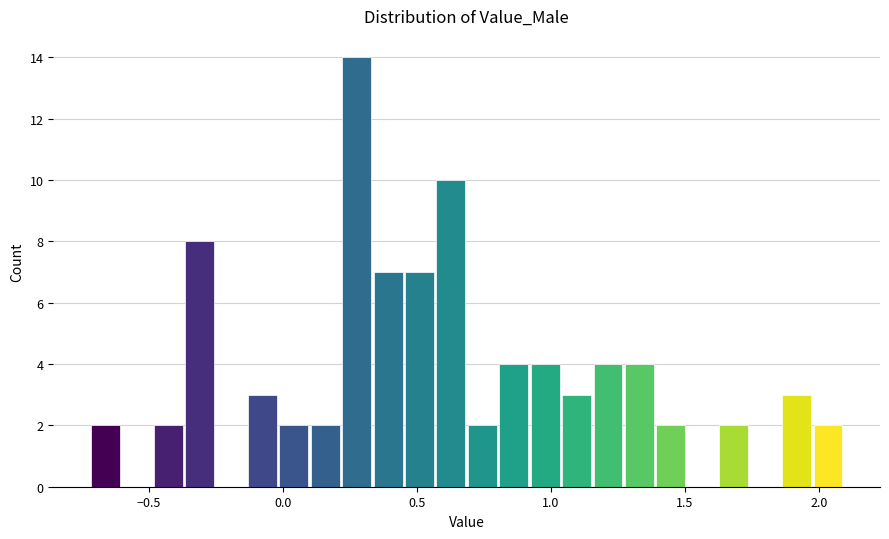

Read against the x-axis, roughly where is the centre of the tallest bar?

0.25